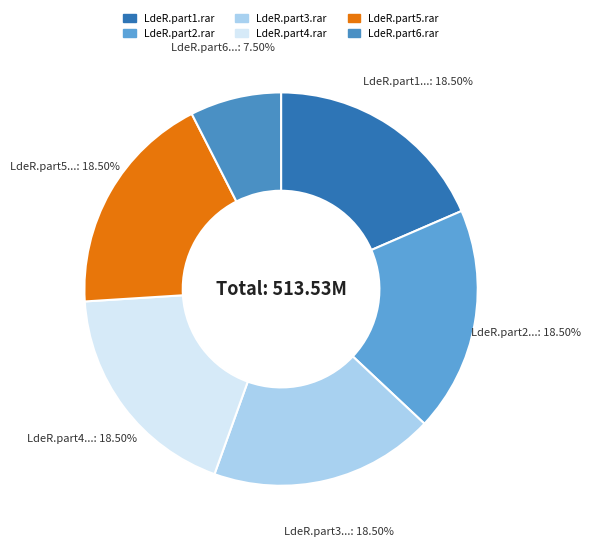

Count the number of slices in the pie.

6